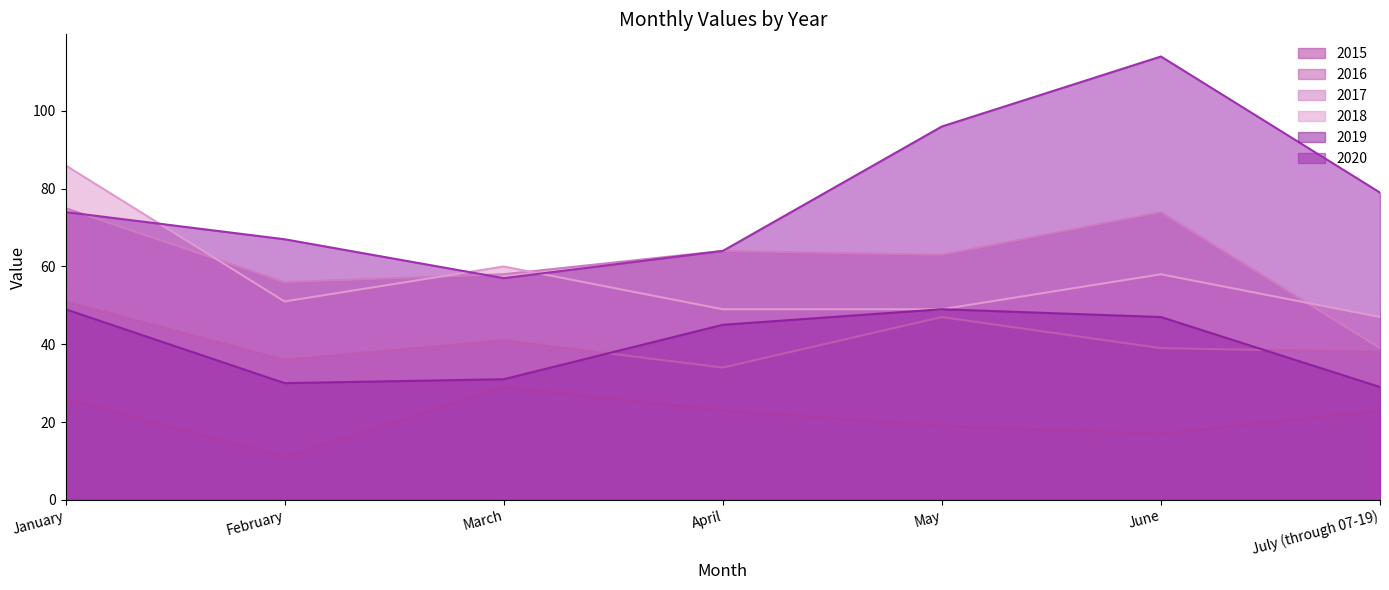

At which category does 2020 reach its first local valley?

March